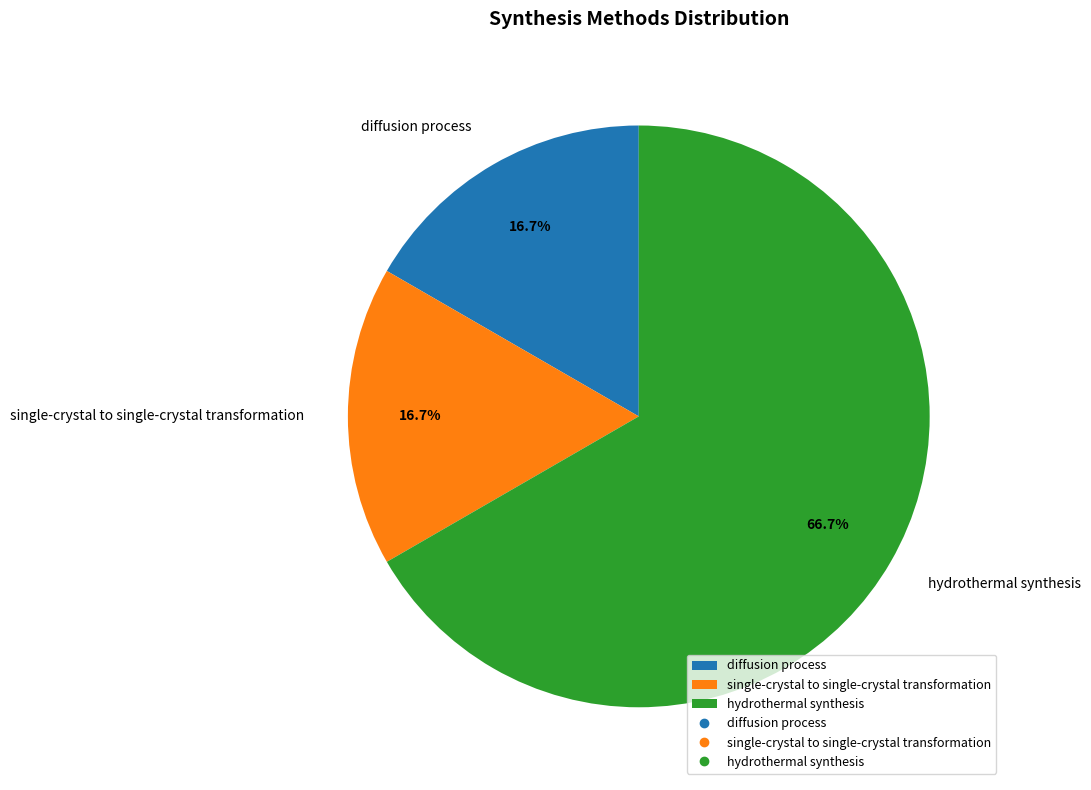

Count the number of slices in the pie.

3